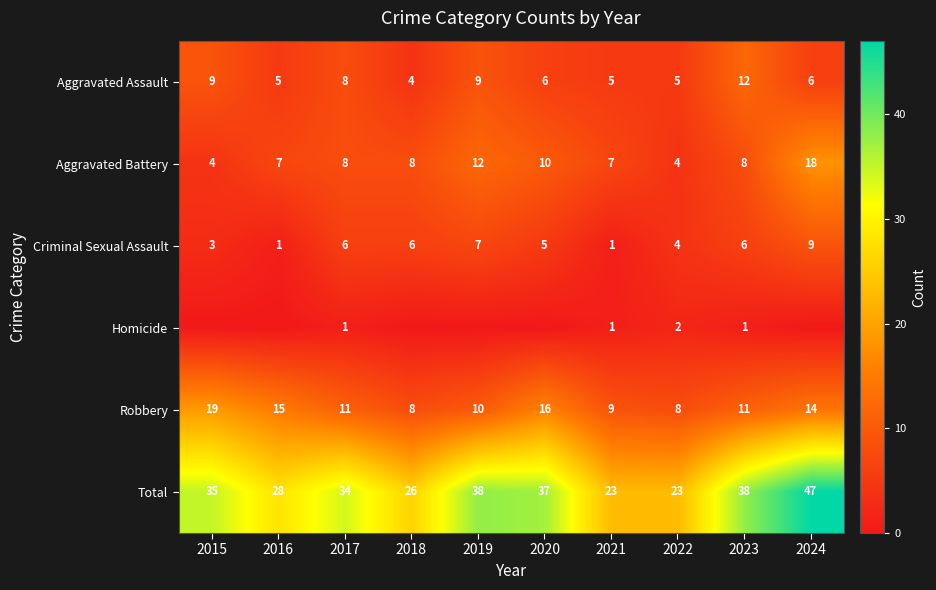

What is the minimum value for Total?

23